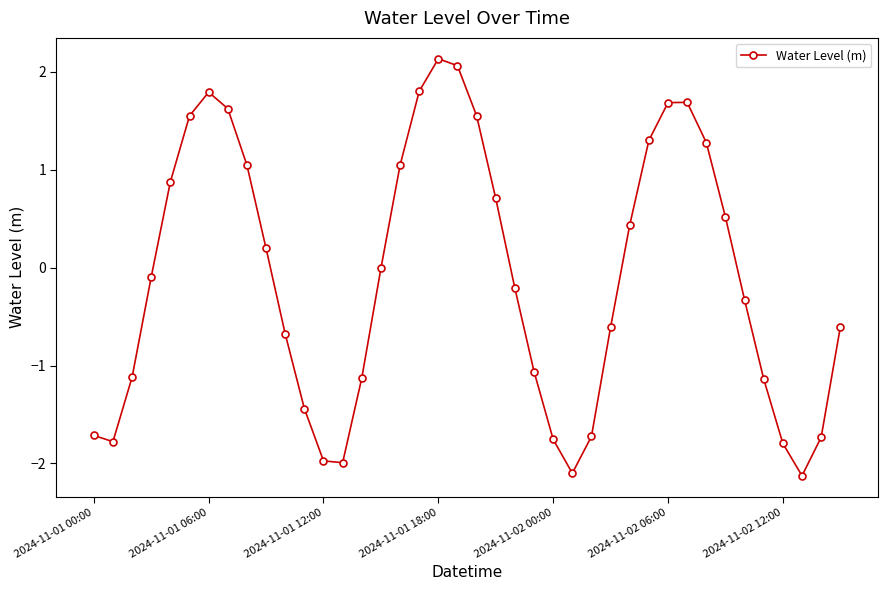

What is the difference between the maximum and second lowest values?

4.2